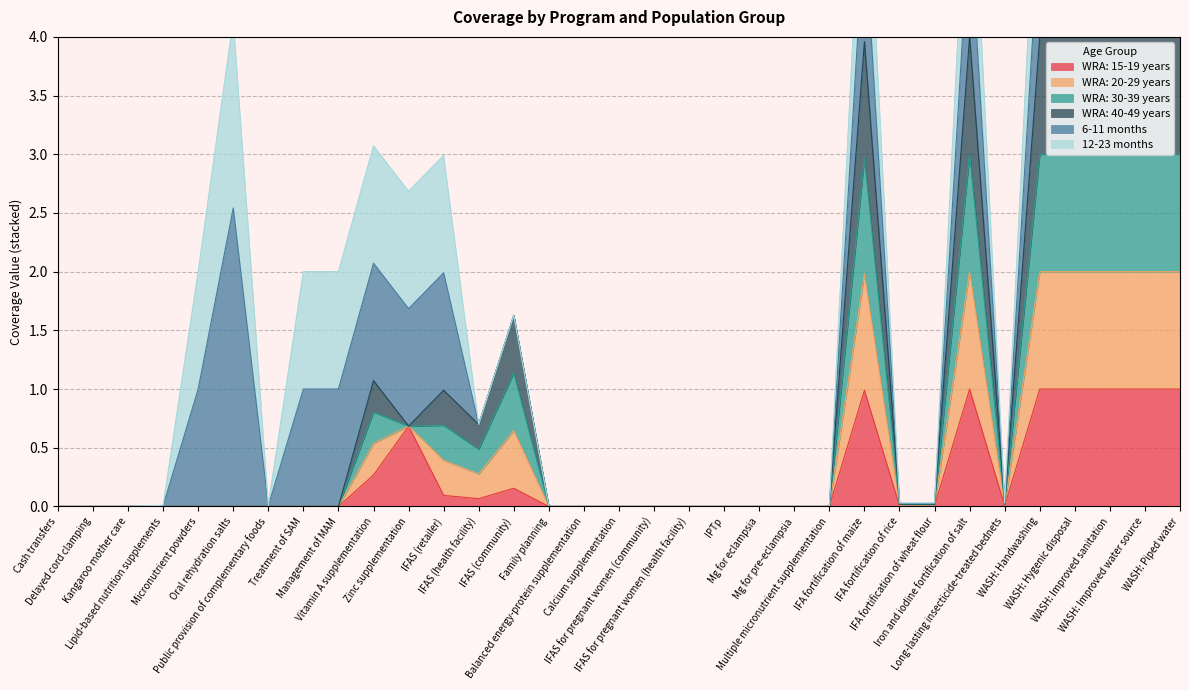

What is the highest value of the WRA: 15-19 years series?

1.0